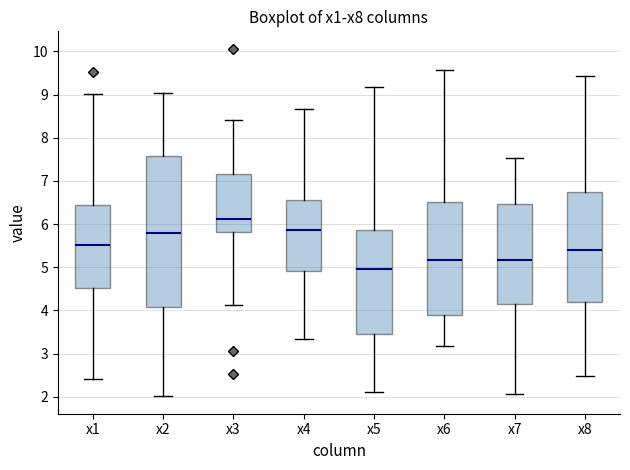

Reading left to right, read every box against the y-axis: the position of its median line, the range the box covers, and the ends of its whiskers. The values are not printed on the chart, so give them approximately, as read against the axis.

x1: median 5.5, box 4.5 to 6.4, whiskers 2.4 to 9.0
x2: median 5.8, box 4.1 to 7.6, whiskers 2.0 to 9.0
x3: median 6.1, box 5.8 to 7.2, whiskers 4.1 to 8.4
x4: median 5.9, box 4.9 to 6.6, whiskers 3.3 to 8.7
x5: median 5.0, box 3.4 to 5.9, whiskers 2.1 to 9.2
x6: median 5.2, box 3.9 to 6.5, whiskers 3.2 to 9.6
x7: median 5.2, box 4.1 to 6.5, whiskers 2.1 to 7.5
x8: median 5.4, box 4.2 to 6.7, whiskers 2.5 to 9.4